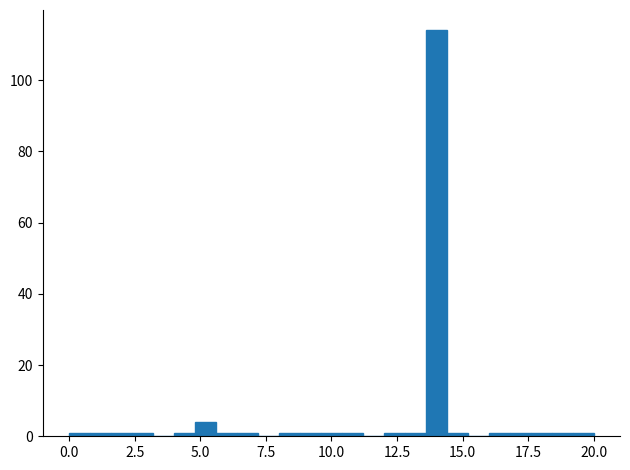

Around what value on the x-axis is the tallest bar? Give the approximate position of its centre, as read against the axis.

14.0